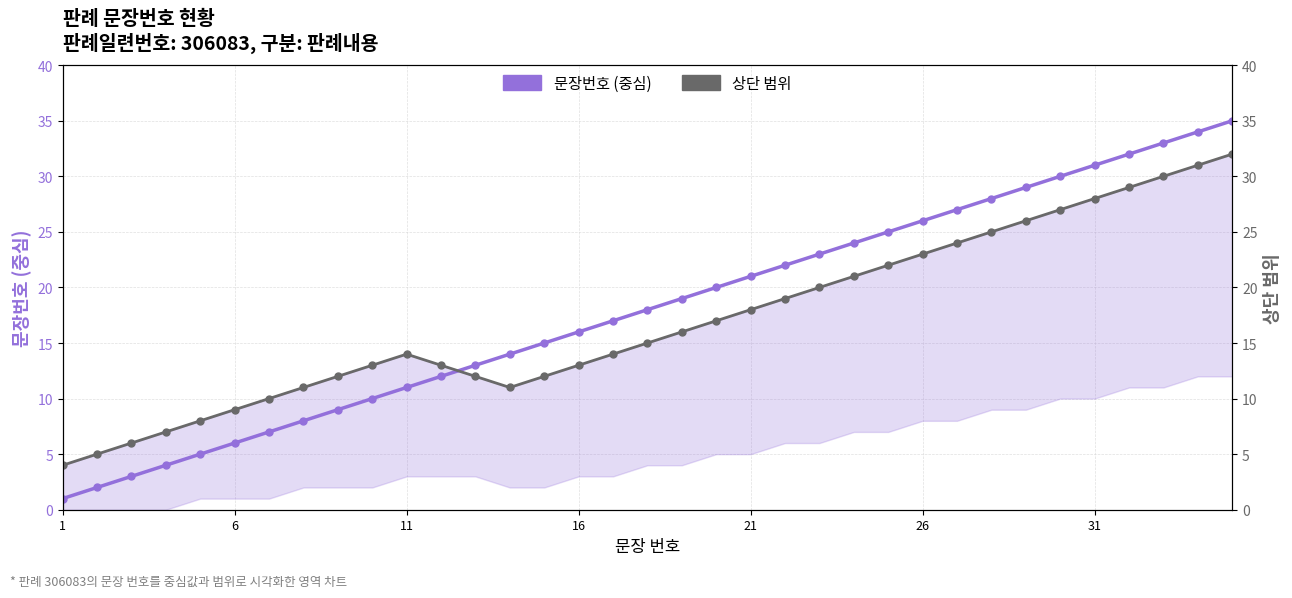

How many interior local valleys does the 상단 범위 series have?

1